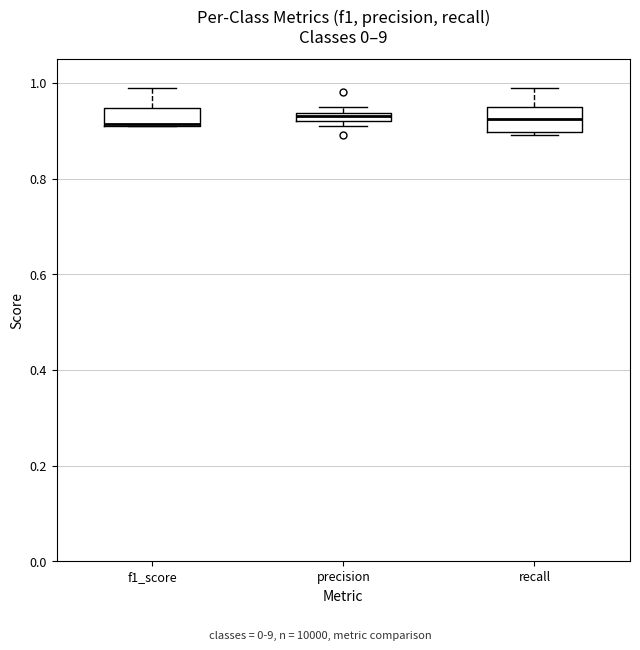

Where does the upper whisker of the box for f1_score end on the y-axis? The values are not printed on the chart, so give them approximately, as read against the axis.

1.00